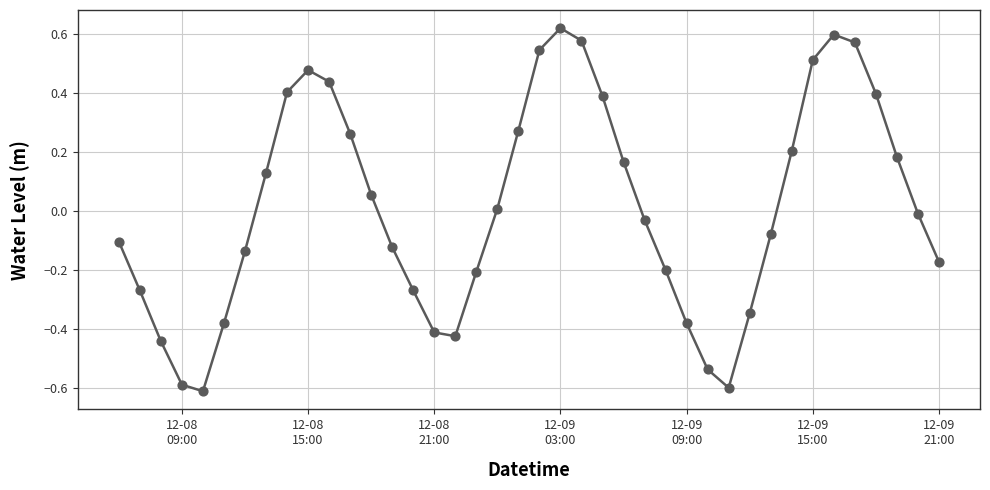

What is the minimum value shown in the chart?

-0.6